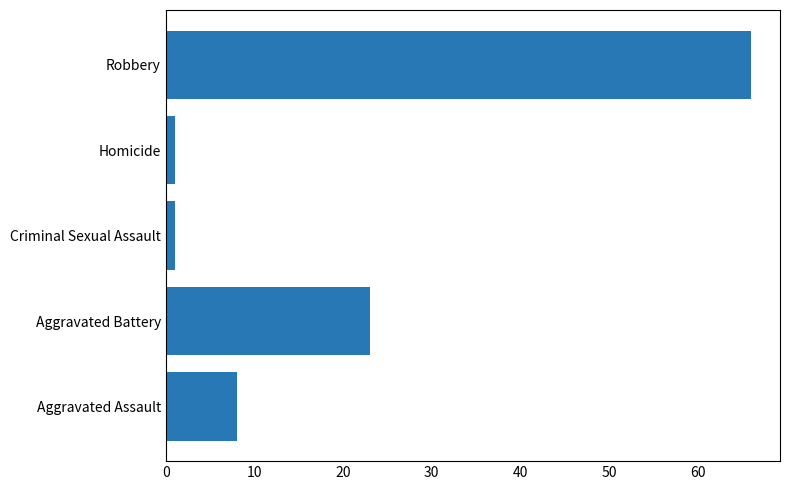

What is the sum of all values?

99